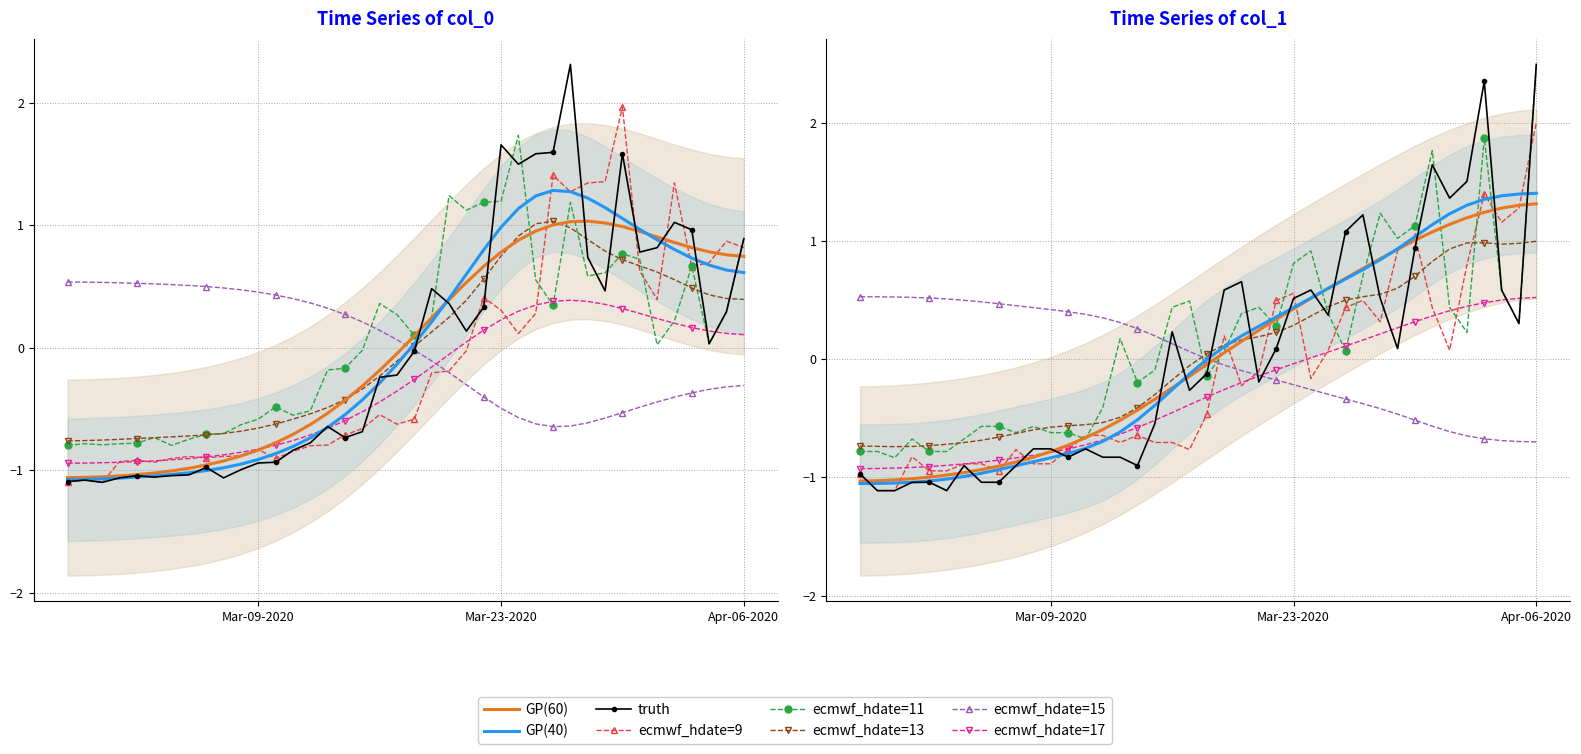

What is the value of the 1 point at the 6th from the left?

-1.1